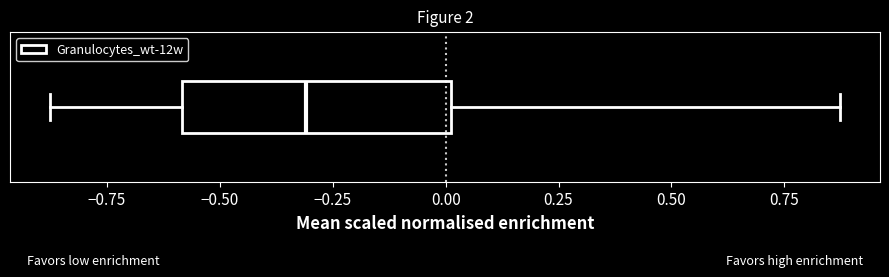

Where is the right edge of the box on the x-axis? The values are not printed on the chart, so give them approximately, as read against the axis.

0.00